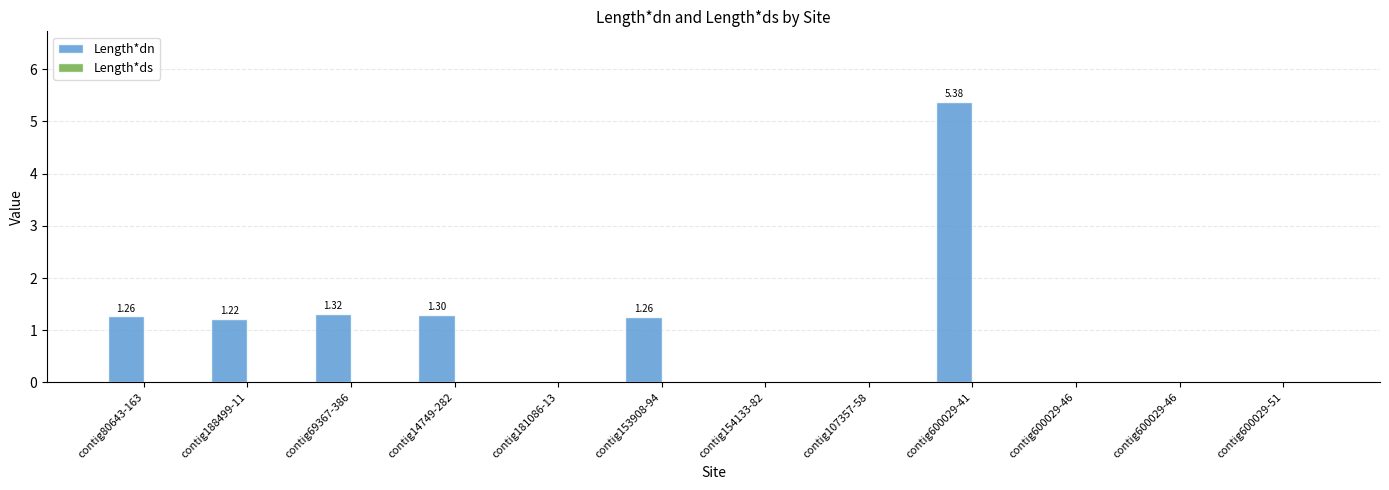

Between contig600029-41 and contig600029-46, which is larger?

contig600029-41